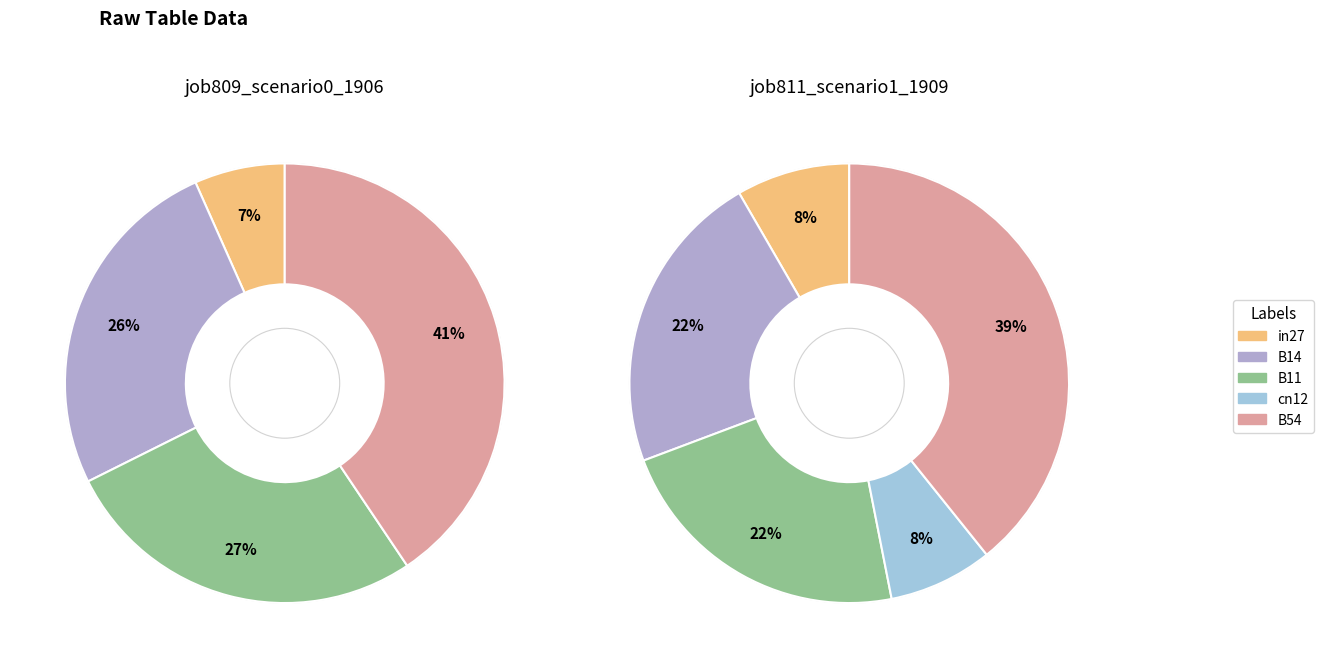

Which slice is the smallest?

cn12